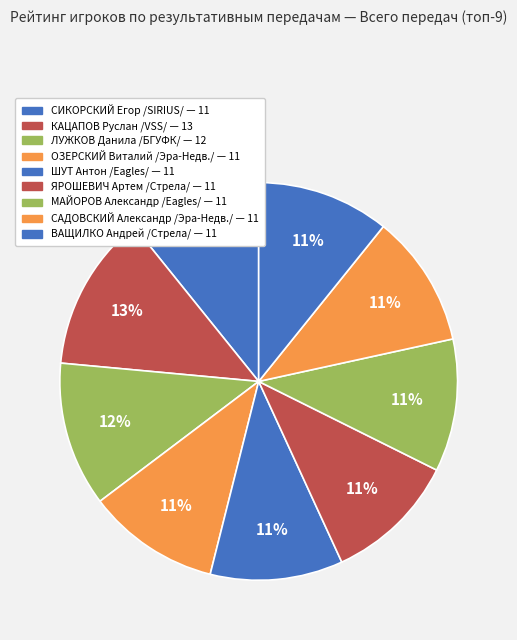

Which category has the biggest portion of the pie?

КАЦАПОВ Руслан /№3, VSS/